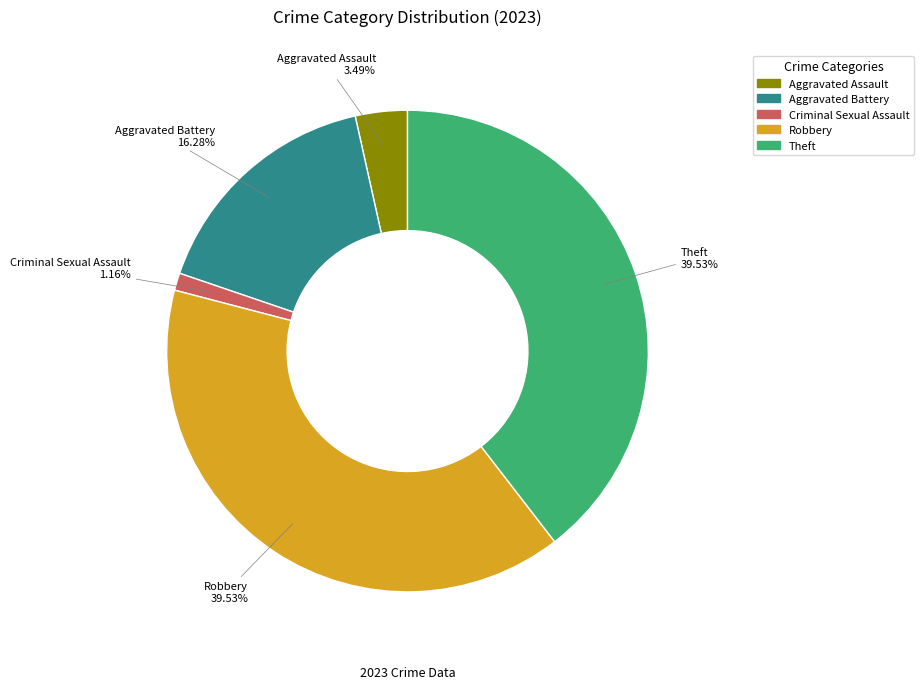

Is there a majority slice in this chart?

No